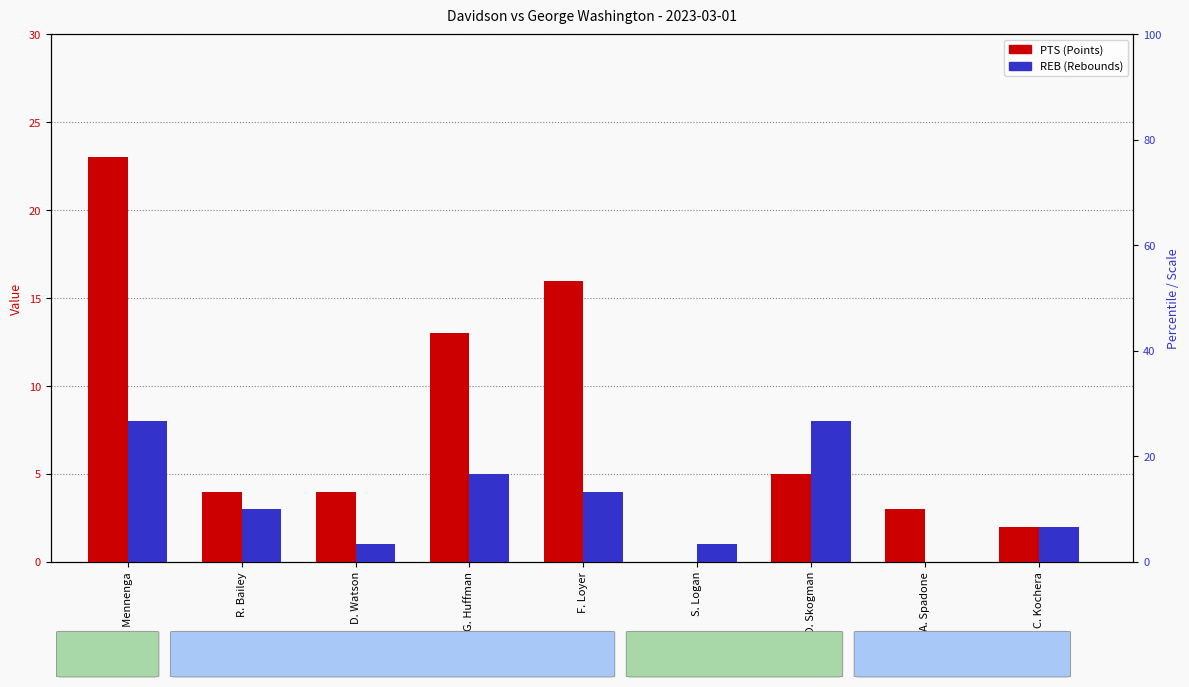

How many bars are there in total?

18